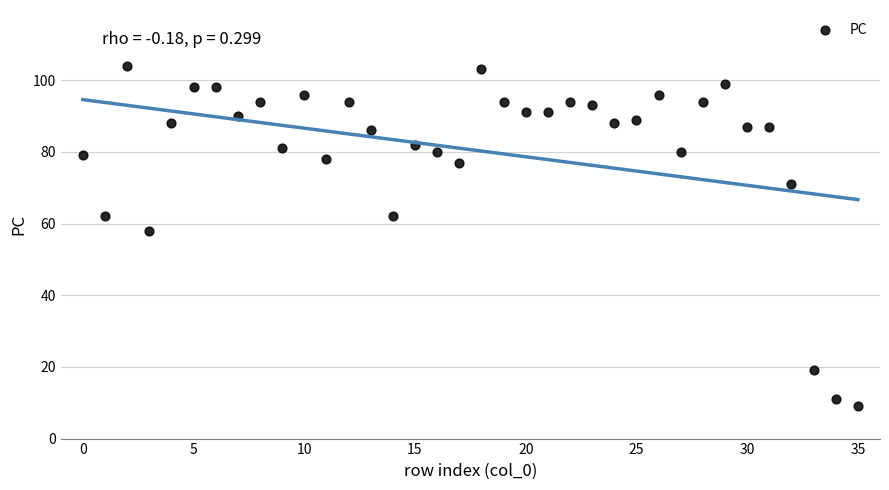

What is the range of Y values (max minus min)?

95